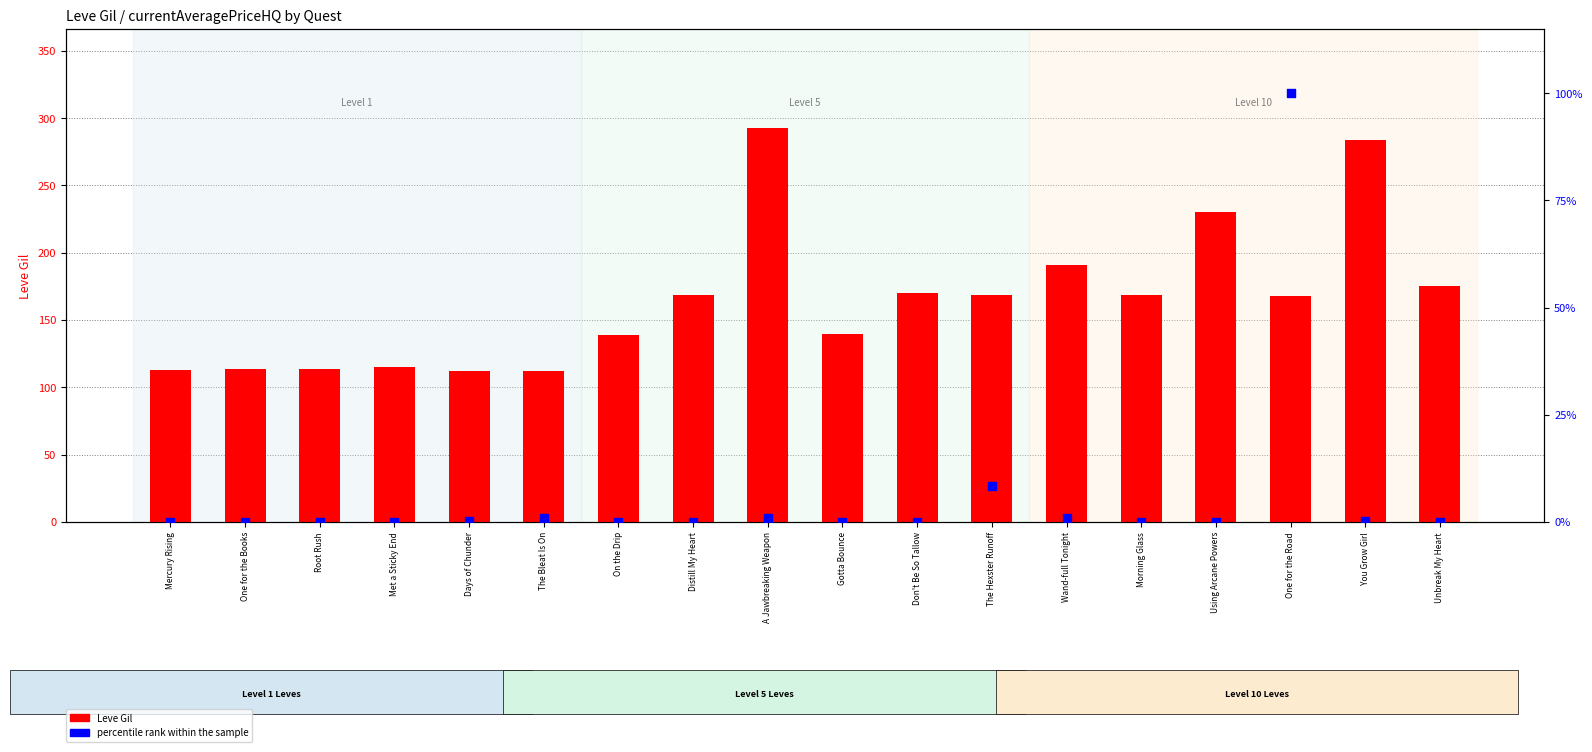

Which series contains the highest Y value?

Leve Gil